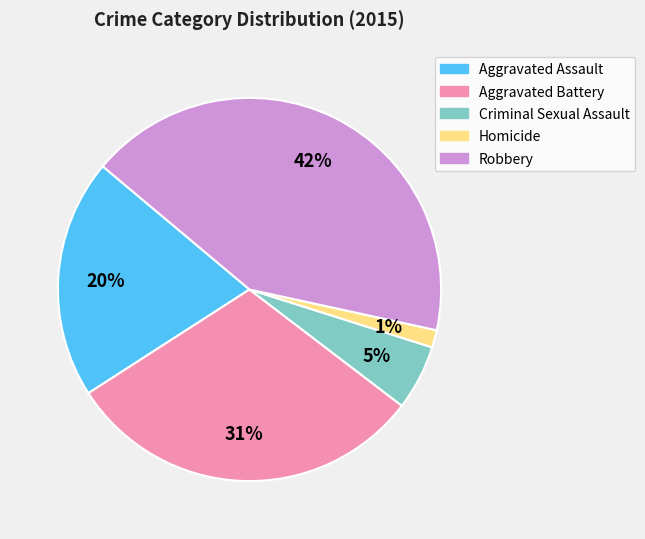

Do Robbery and Aggravated Battery together represent more than half of the pie?

Yes